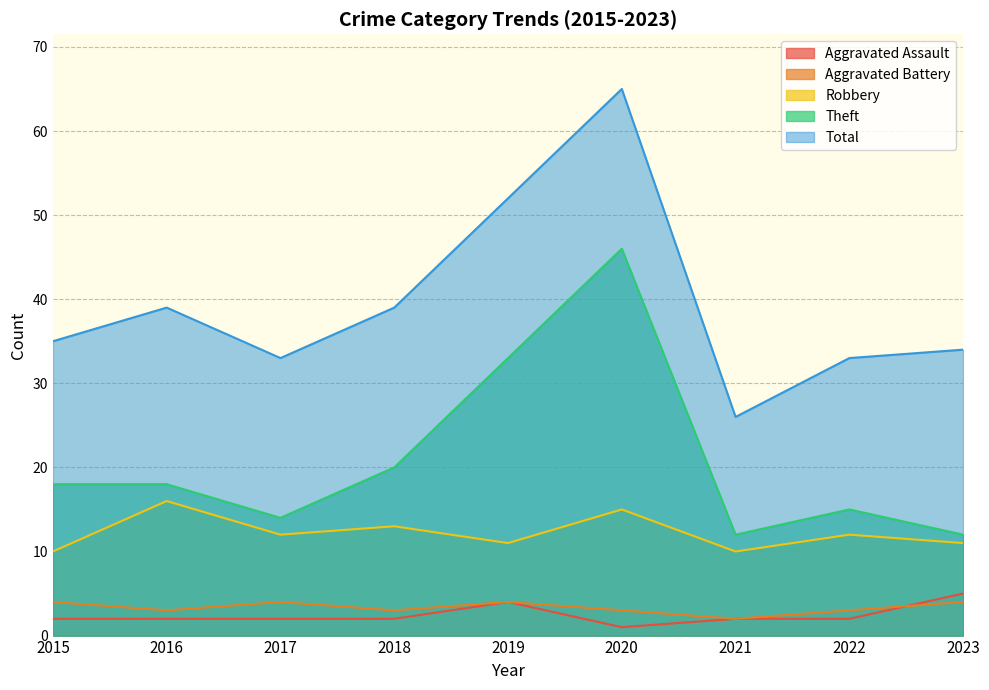

List the labels in order of Theft value, smallest first.

2021, 2023, 2017, 2022, 2015, 2016, 2018, 2019, 2020